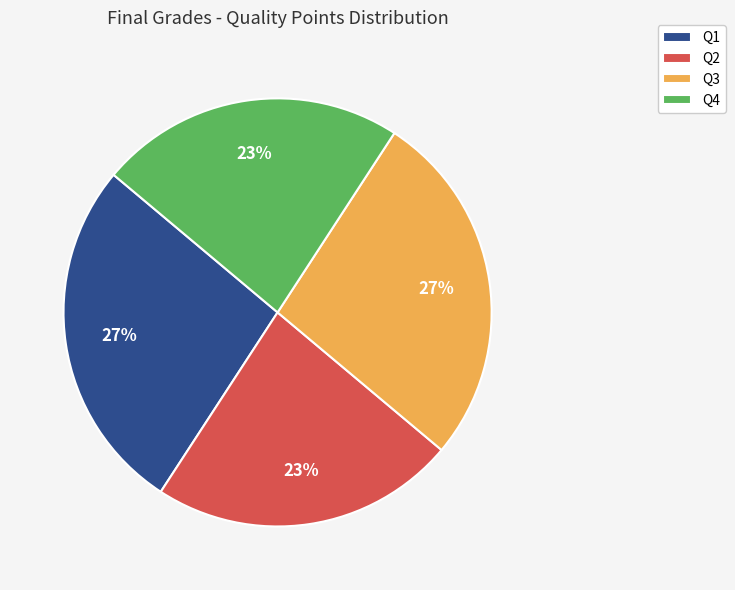

Combined, do Q1 and Q3 account for over 50%?

Yes